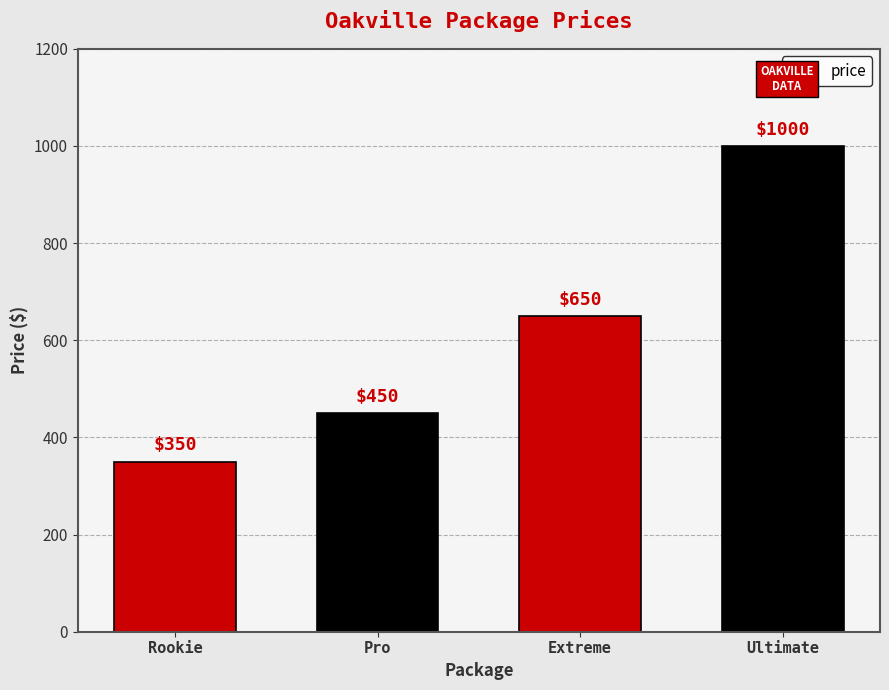

List the labels in order of value, smallest first.

Rookie, Pro, Extreme, Ultimate